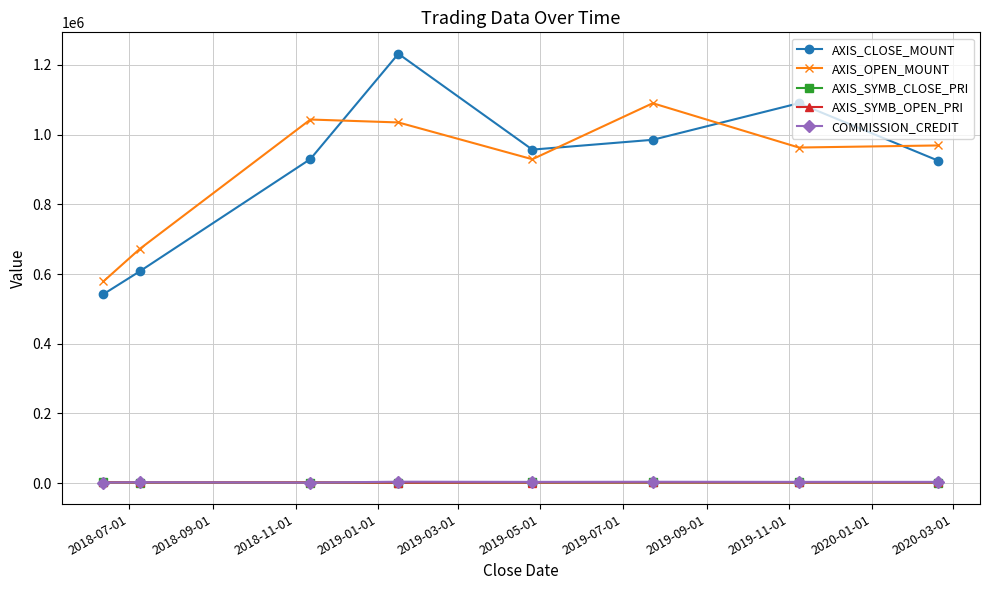

At how many categories does at least one series exceed 28332?

8